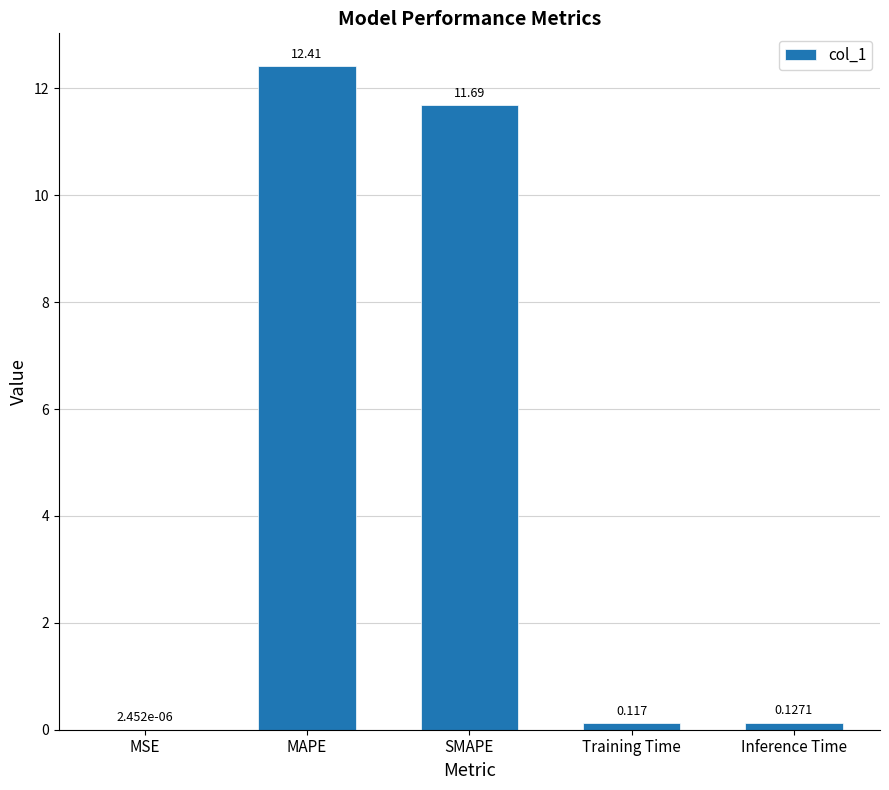

Is it true that the value at SMAPE is 11.7?

True